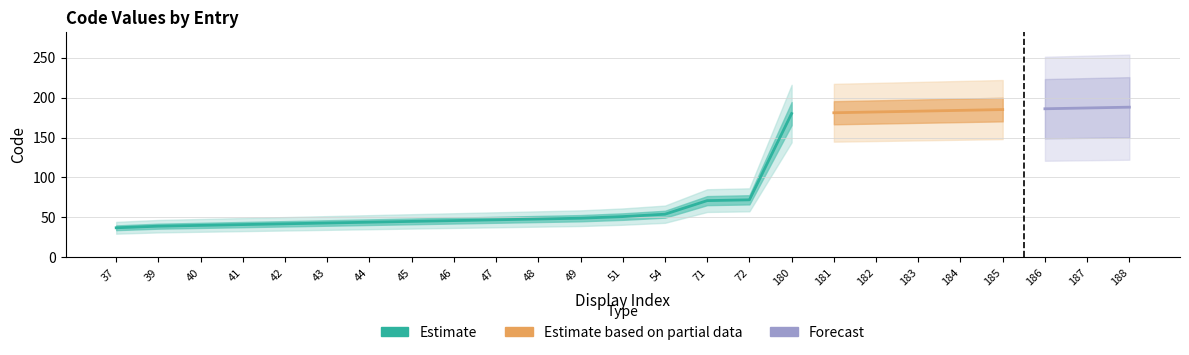

How many data points does each series have?

25